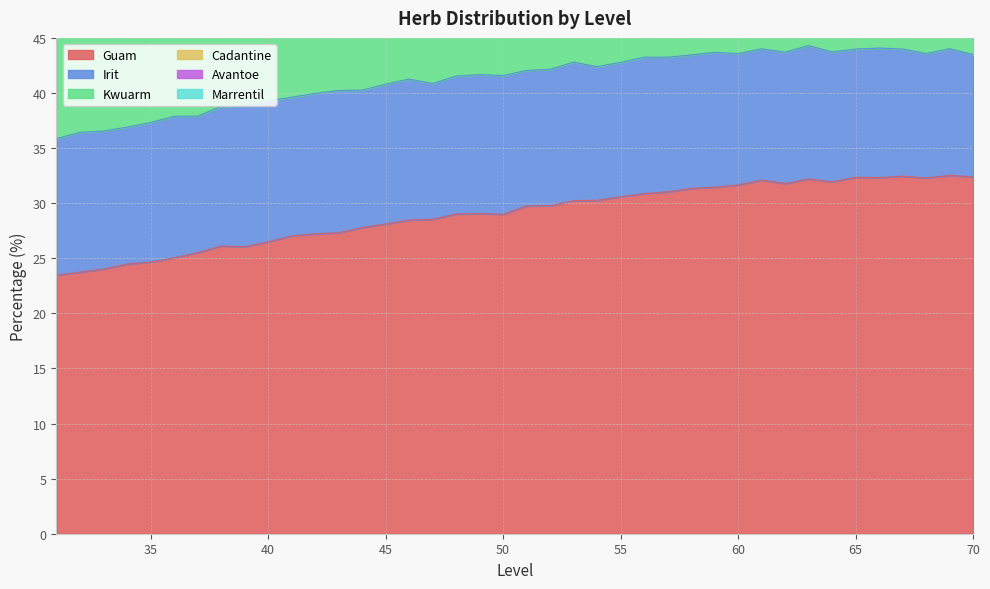

Is the value of Kwuarm at 44 greater than the value of Guam at 43?

Yes